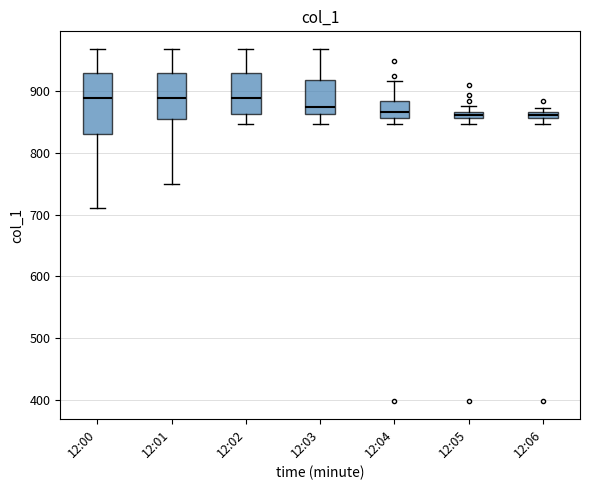

Which box is the tallest, from its lower edge to its upper edge?

12:00